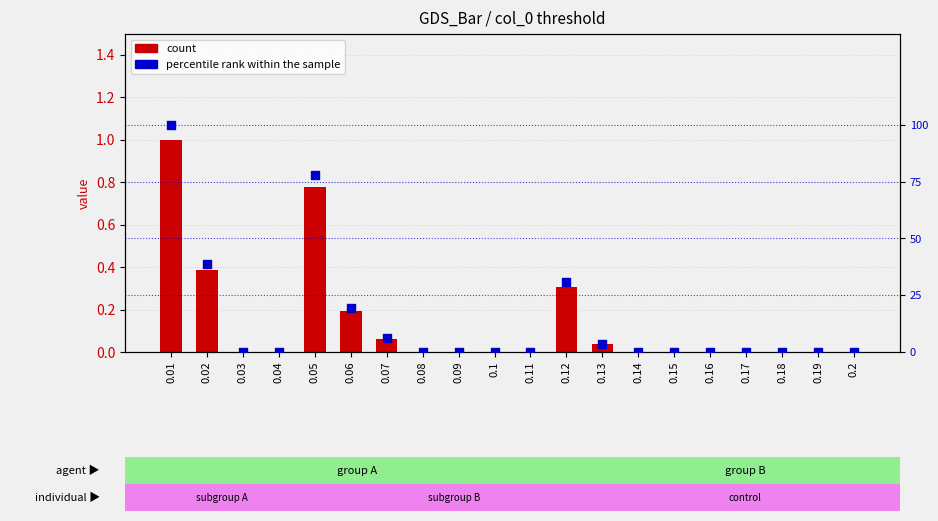

Is the value of percentile rank within the sample at 0.09 greater than the value of count at 0.17?

No